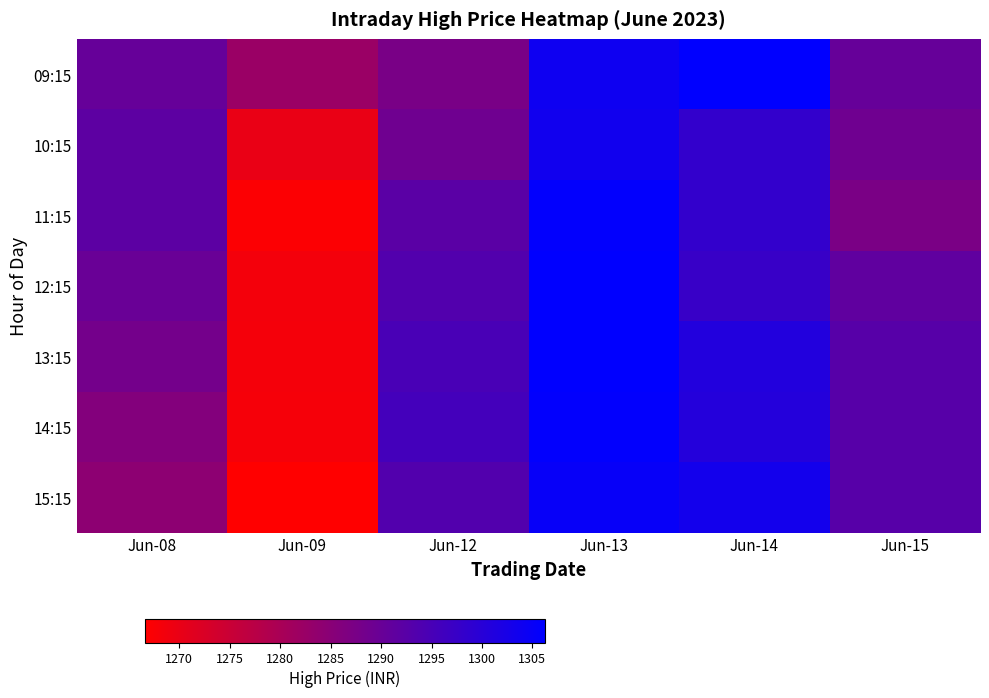

Count the number of categories in the chart.

6